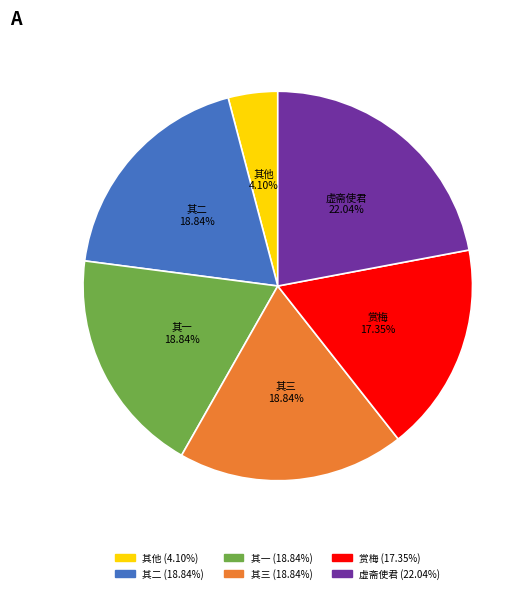

Which has a higher value, 赏梅 or 其二?

其二